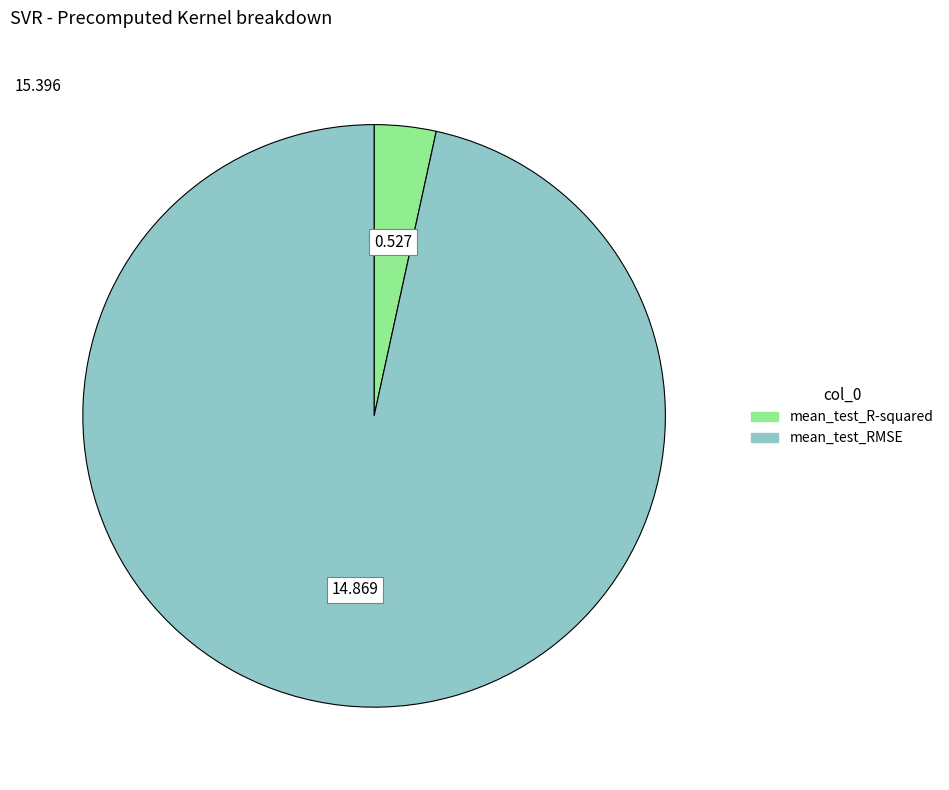

How many segments does this pie chart have?

2